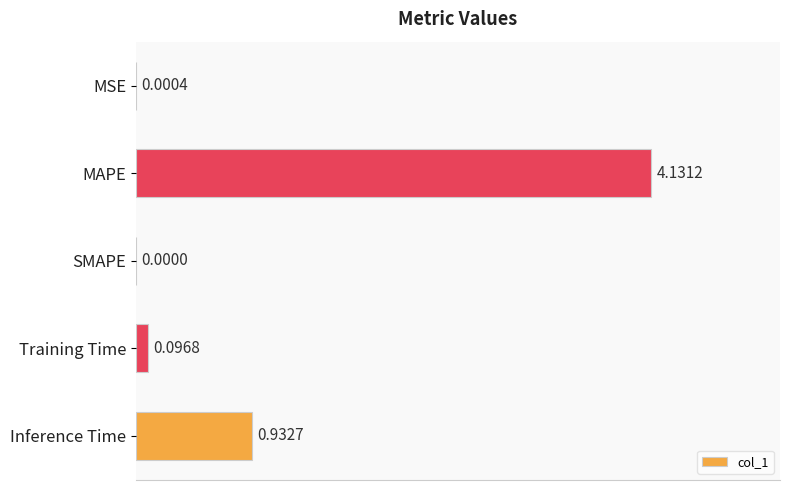

Which has a higher value, SMAPE or Inference Time?

Inference Time